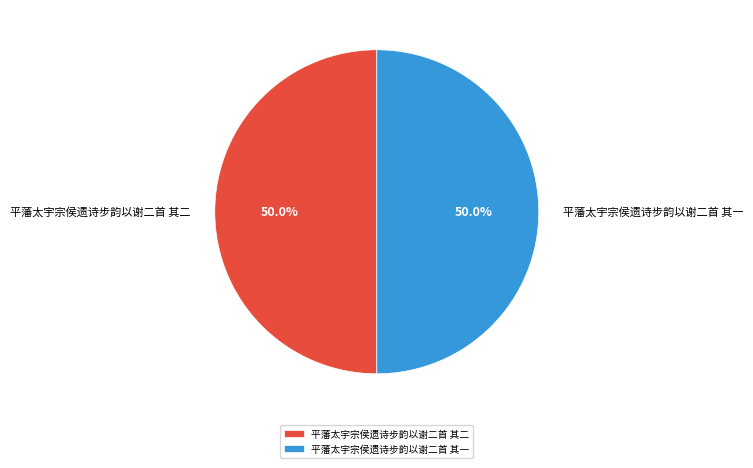

Do 平藩太宇宗侯遗诗步韵以谢二首 其一 and 平藩太宇宗侯遗诗步韵以谢二首 其二 together represent more than half of the pie?

Yes